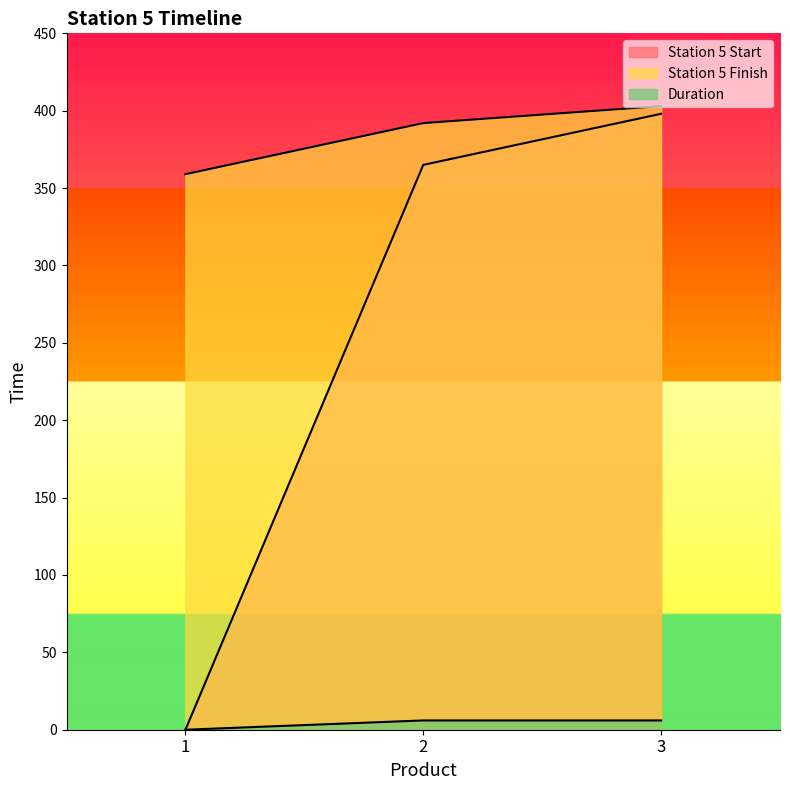

What is the value of the Duration point at the 3rd from the left?

6